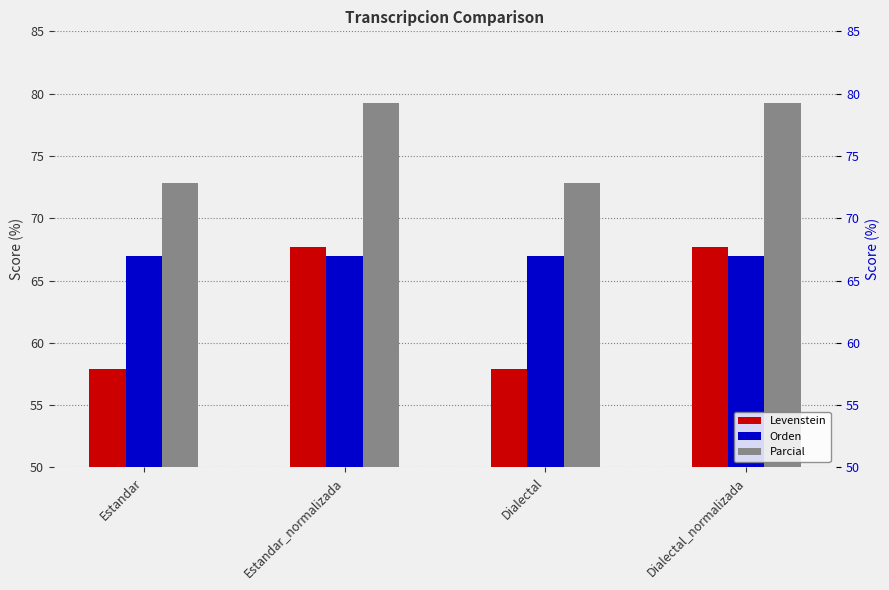

Reading right to left, what are all the values shown in this chart?

Levenstein: Dialectal_normalizada=67.7	Dialectal=57.9	Estandar_normalizada=67.7	Estandar=57.9
Orden: Dialectal_normalizada=67.0	Dialectal=67.0	Estandar_normalizada=67.0	Estandar=67.0
Parcial: Dialectal_normalizada=79.3	Dialectal=72.8	Estandar_normalizada=79.3	Estandar=72.8